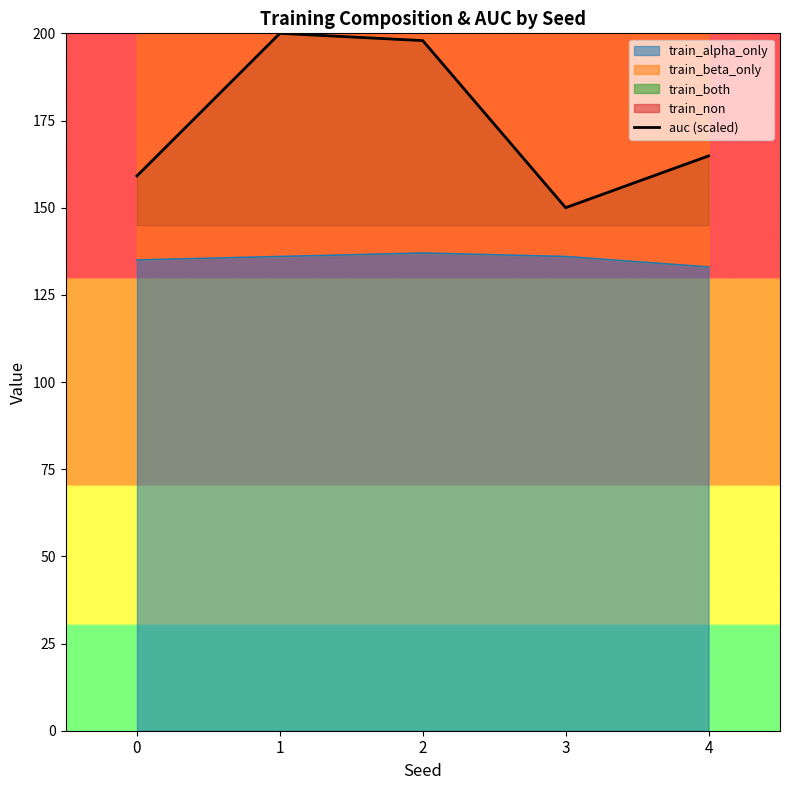

Which label corresponds to the largest value in the chart?

1